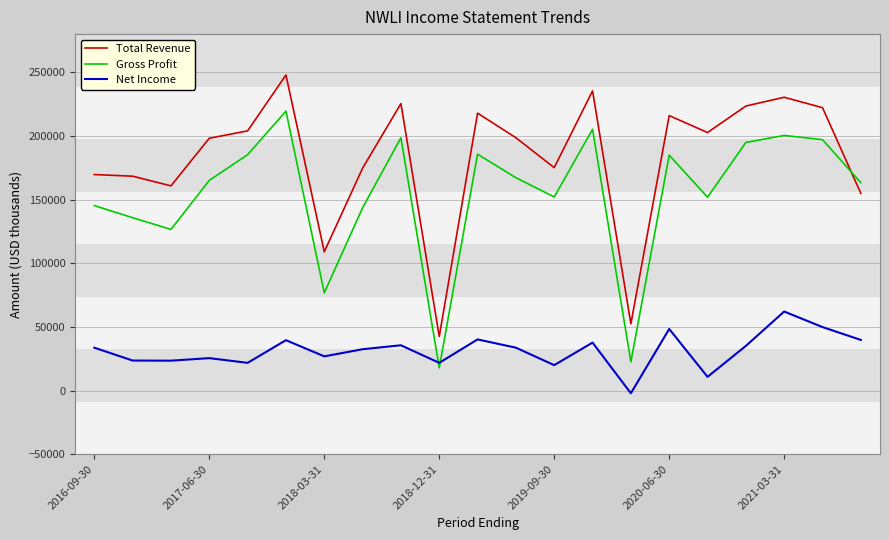

After their last crossing, which series has the higher values: Net Income or Gross Profit?

Gross Profit